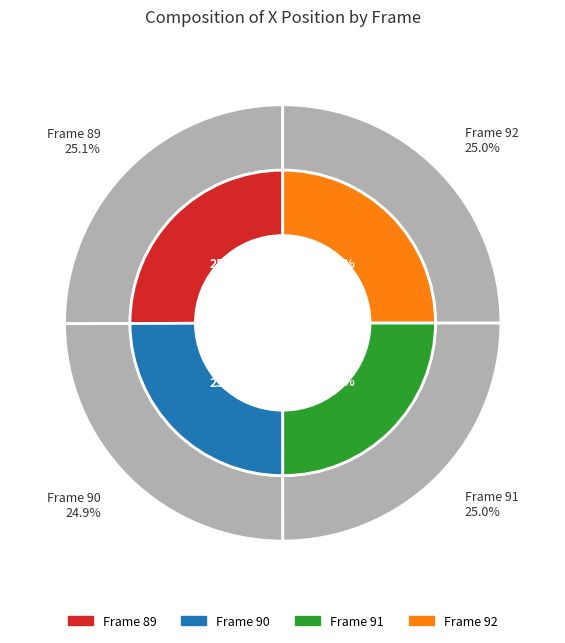

Does 89 represent more than half of the total?

No